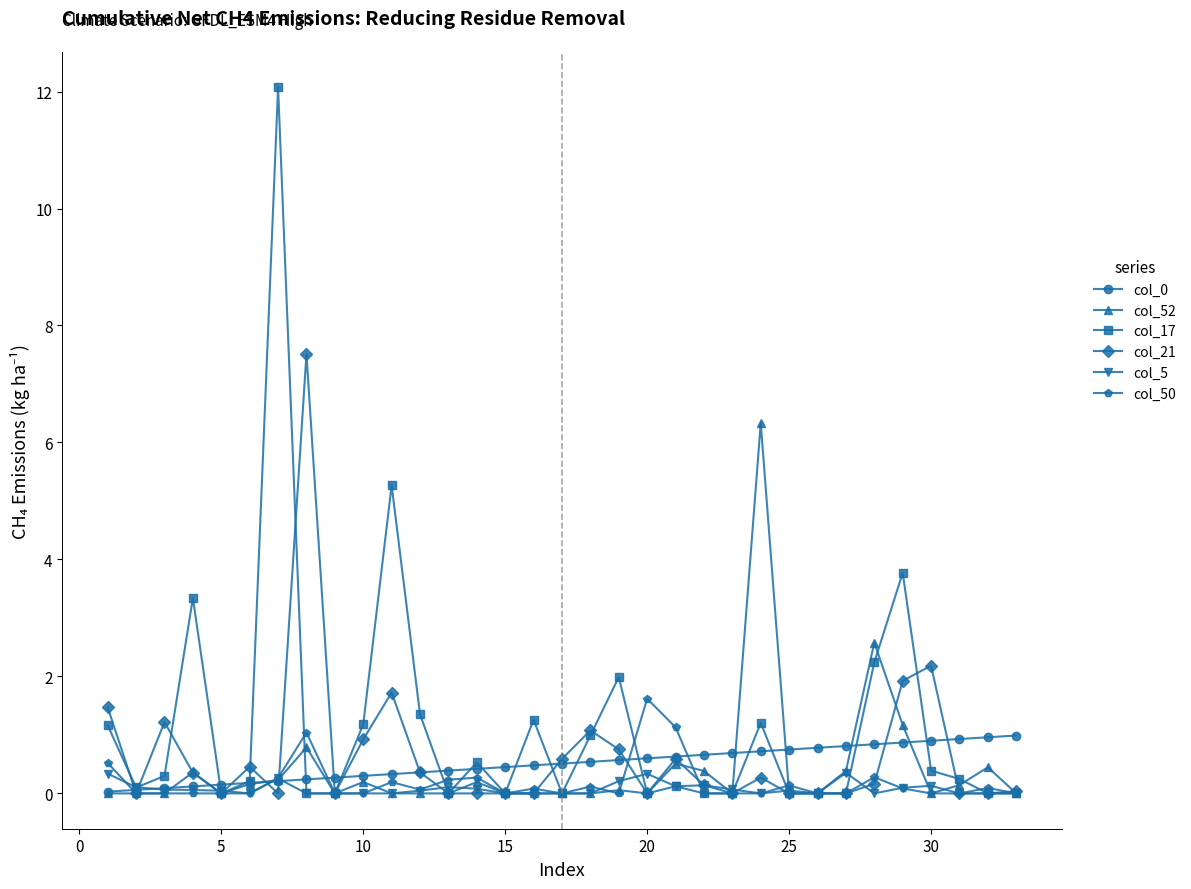

What is the greatest value displayed?

12.1